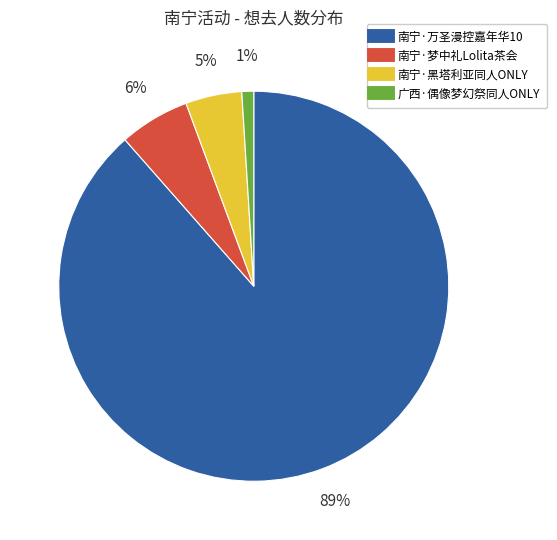

True or false: 南宁·黑塔利亚同人ONLY accounts for 5% of the total.

True